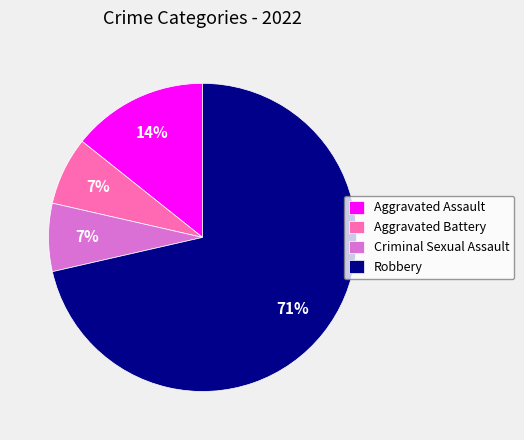

Combined, do Aggravated Assault and Robbery account for over 50%?

Yes